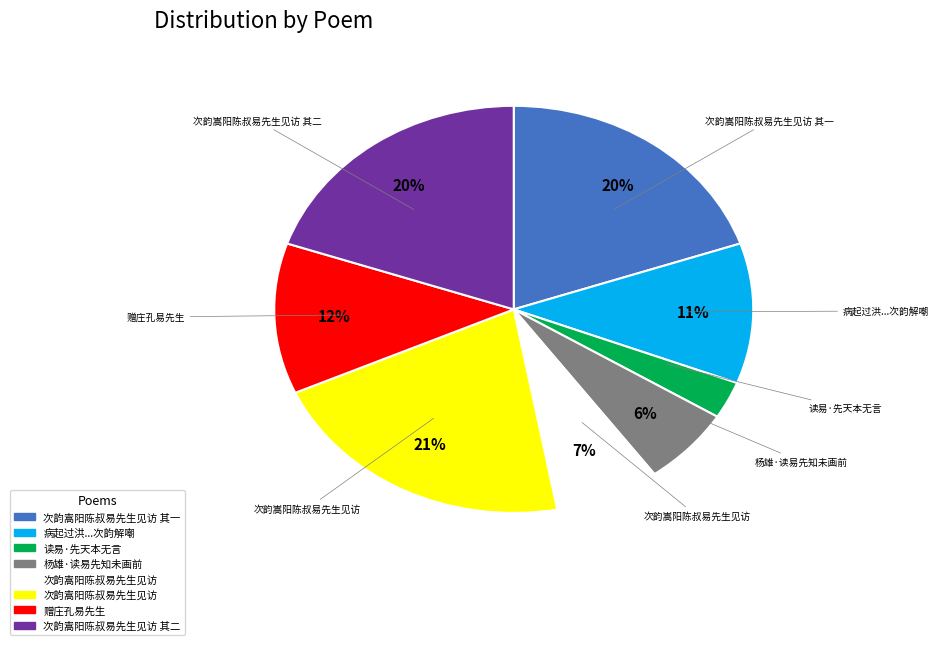

Does any single category account for the majority?

No